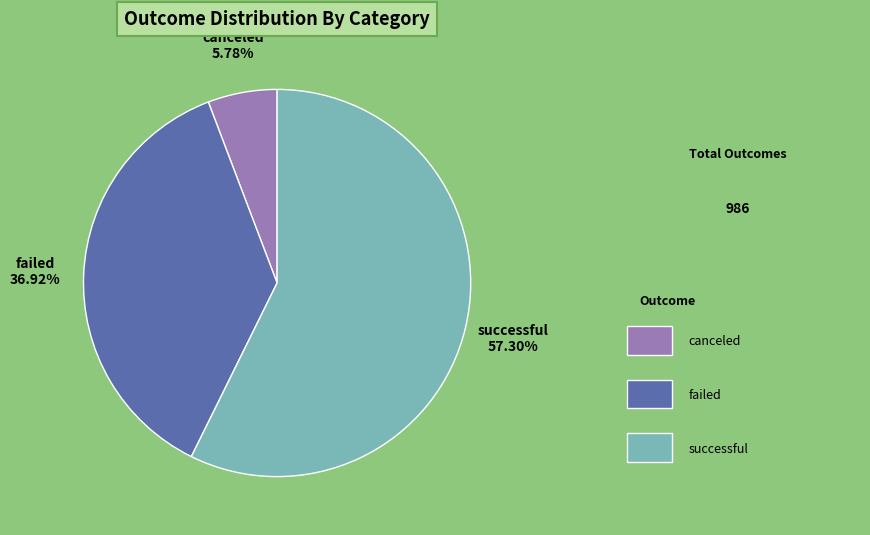

To the nearest percent, what portion does canceled represent?

6%